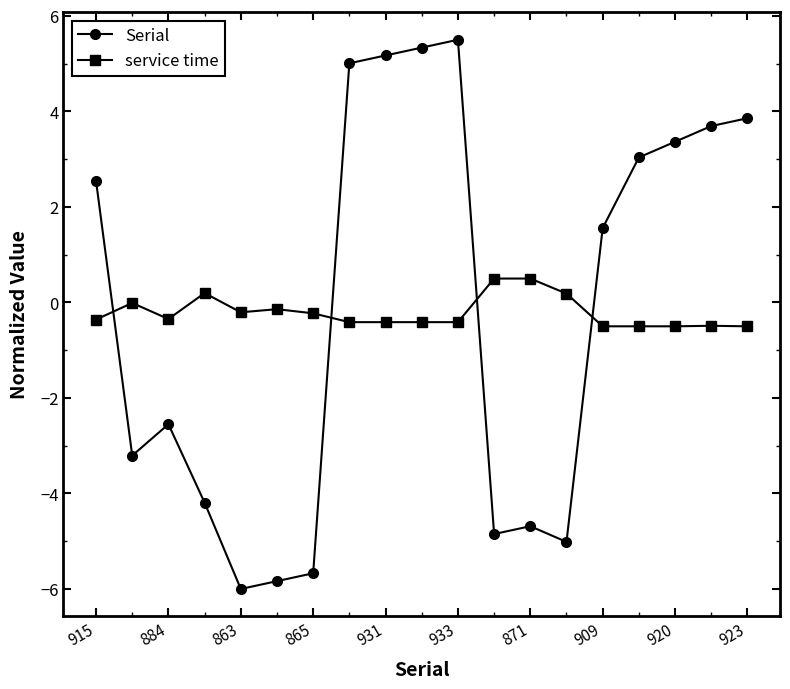

How many values in Serial are above zero?

10